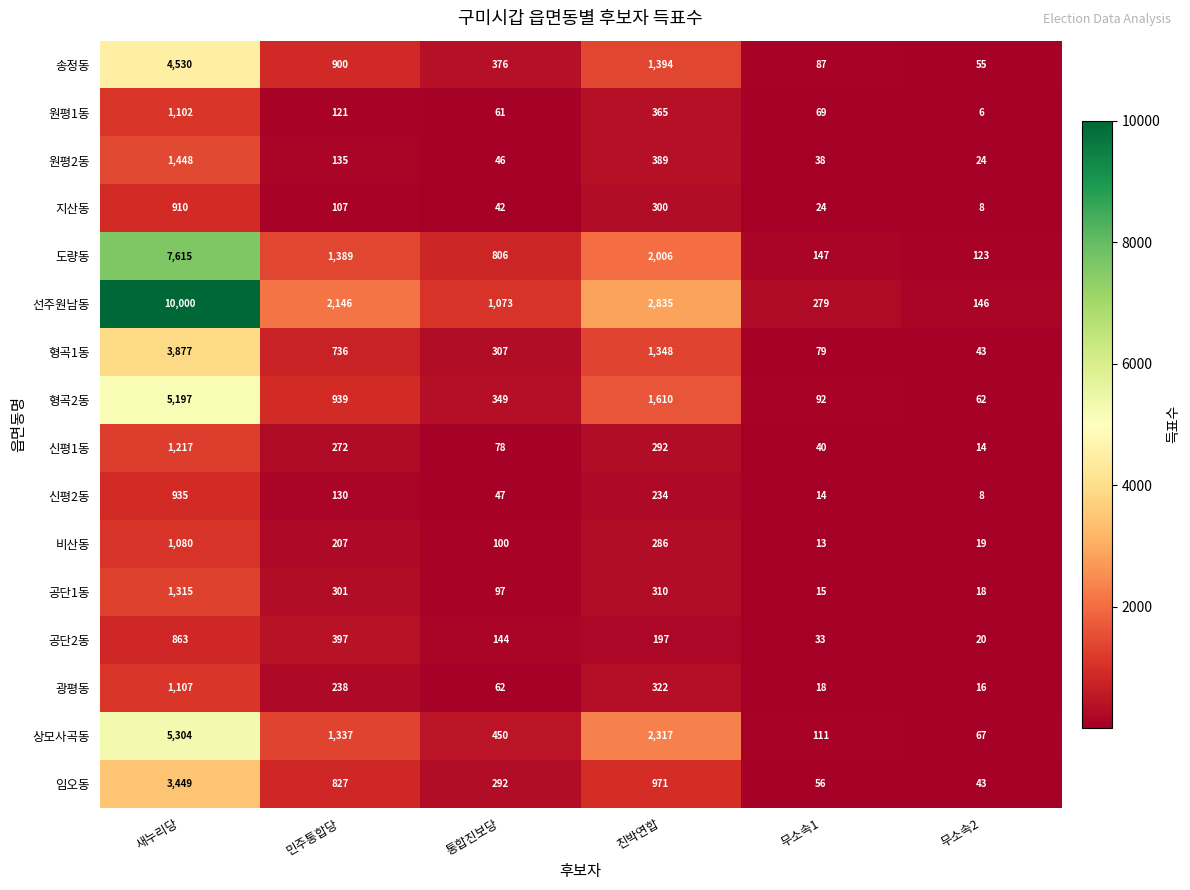

Is it true that 도량동 equals 123 at 무소속2?

True